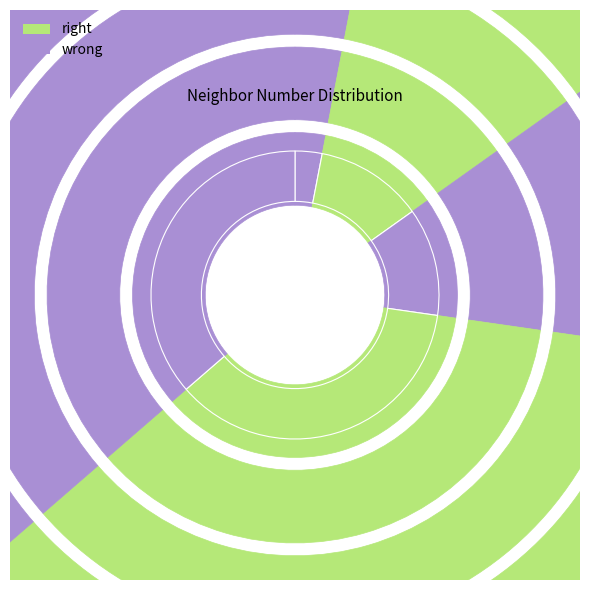

To the nearest percent, what is the difference between the largest and smallest slice percentages?

33%